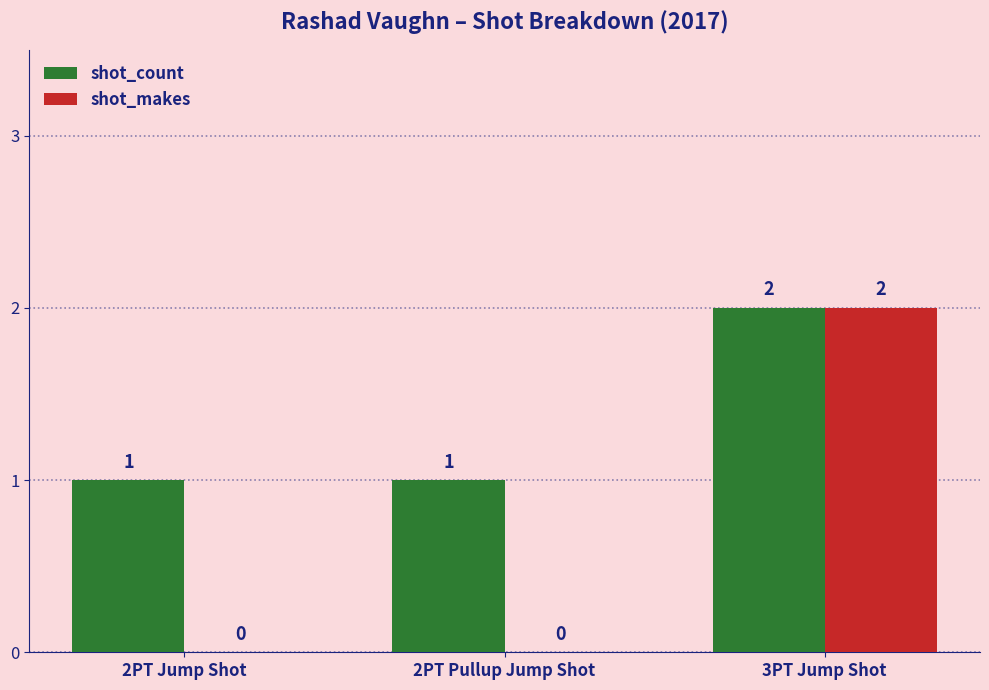

Which series changed the most between 2PT Jump Shot and 3PT Jump Shot?

shot_makes